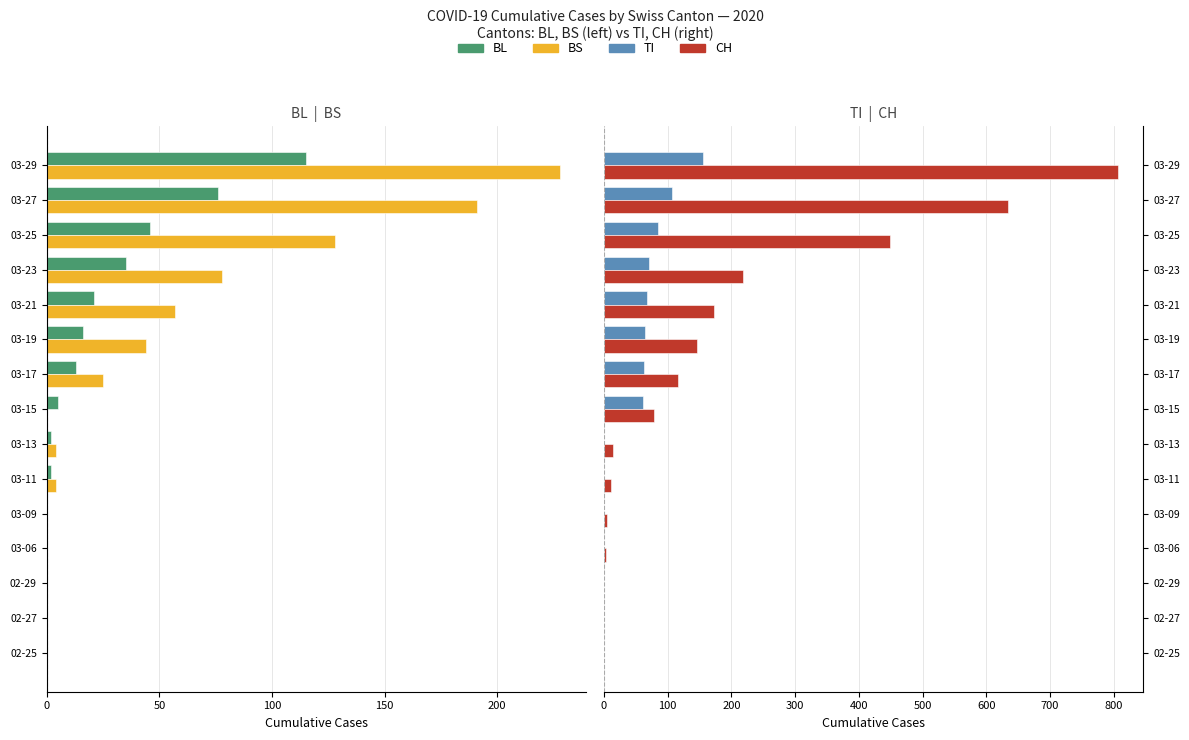

Does the chart contain stacked bars?

No